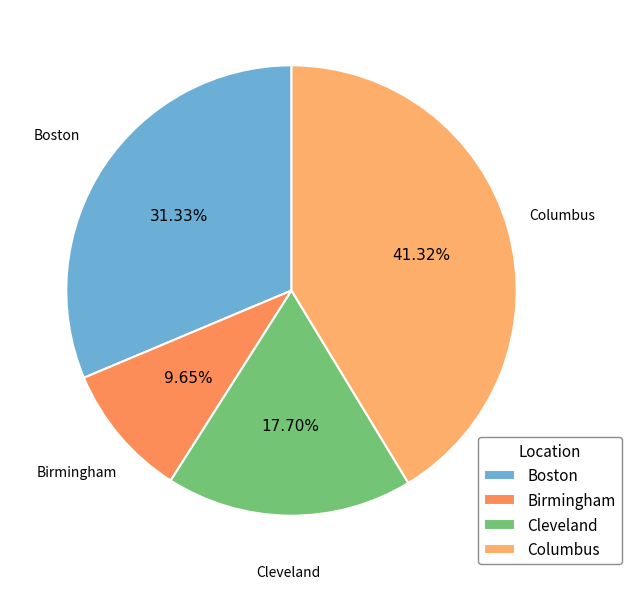

Rank the categories by value from highest to lowest.

Columbus, Boston, Cleveland, Birmingham